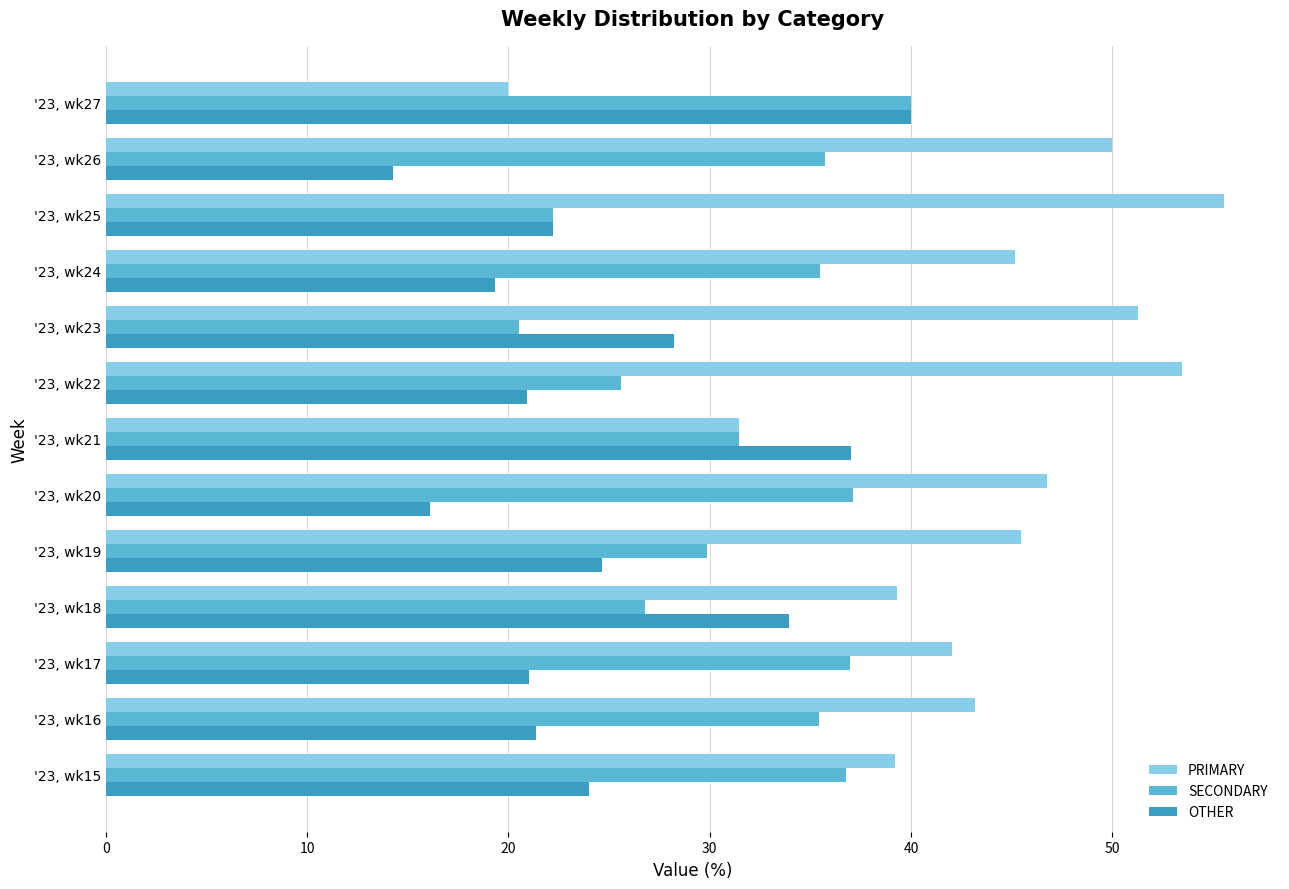

Rank the series by their average value, from lowest to highest.

OTHER, SECONDARY, PRIMARY